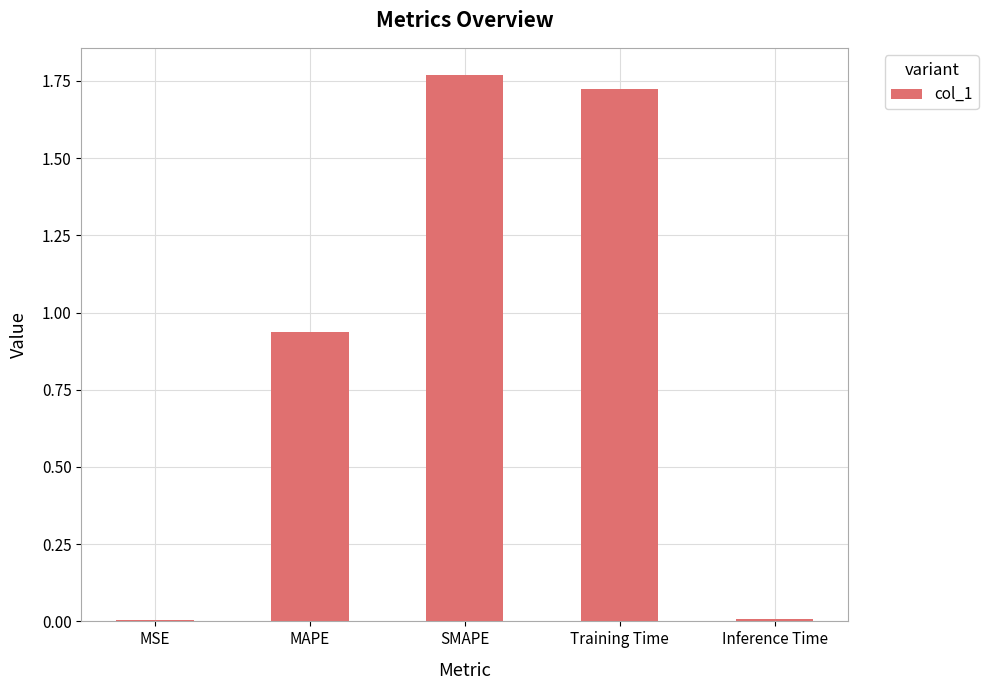

What is the sum of the values at MAPE and Training Time?

2.7